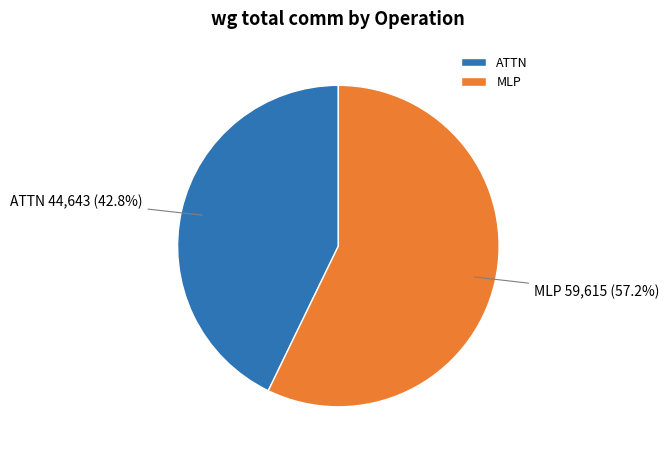

To the nearest percent, what is the difference between the largest and smallest slice percentages?

14%